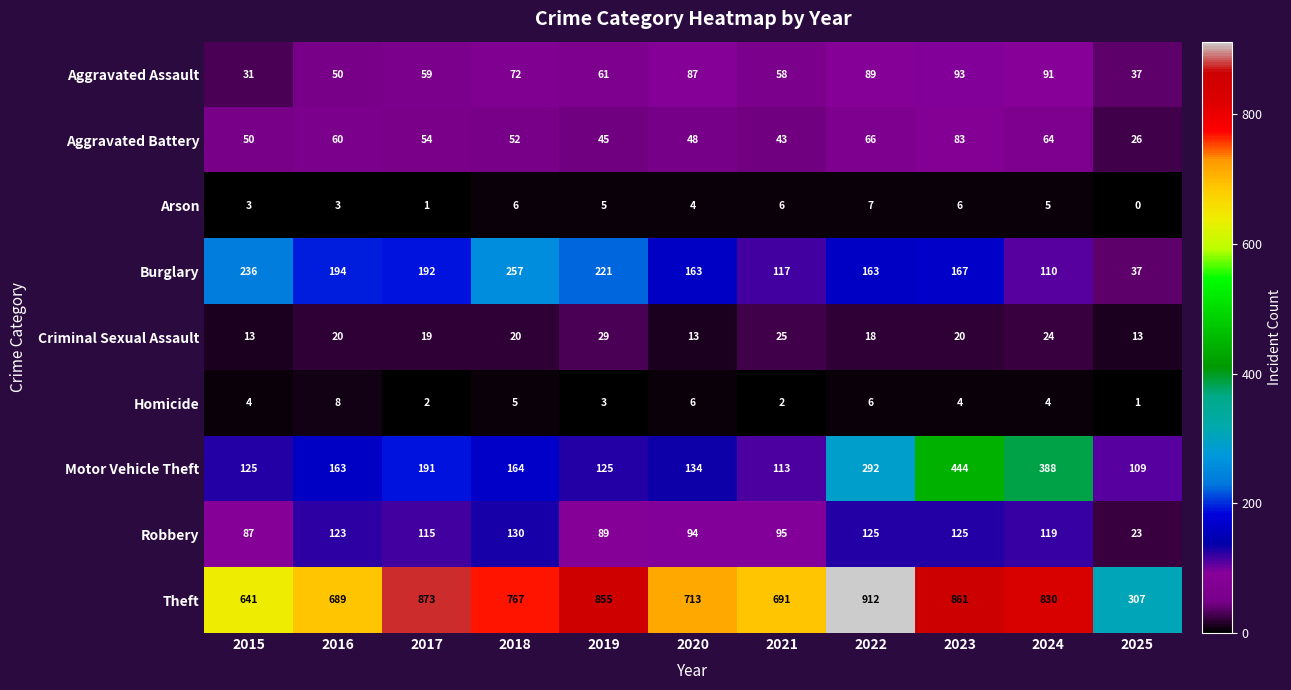

The Motor Vehicle Theft series shows 163 at 2016. True or false?

True